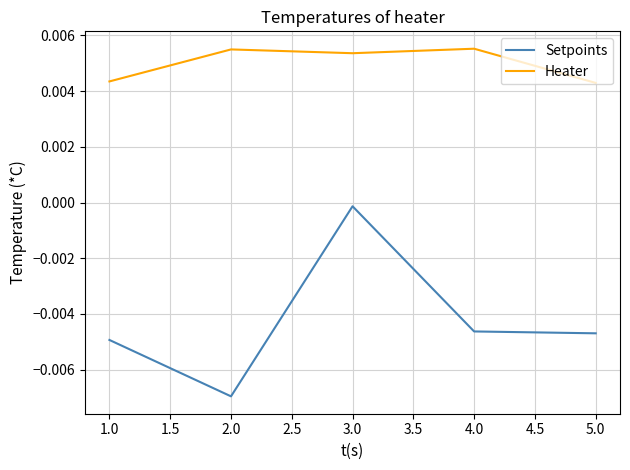

True or false: Heater has a value of 0.0 at 4.0.

True